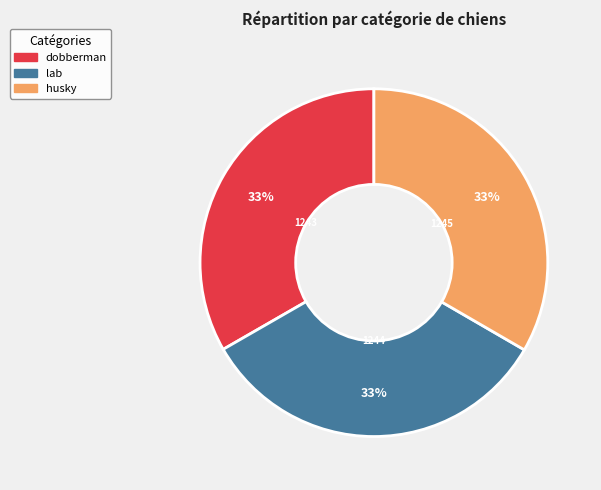

To the nearest percent, what percentage of the pie is lab?

33%